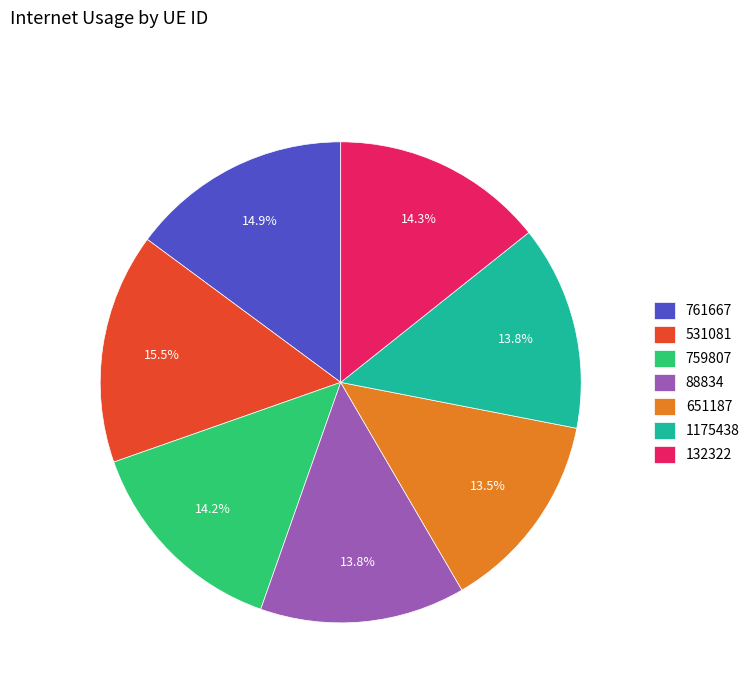

What percentage do 88834 and 531081 together represent?

29.3%